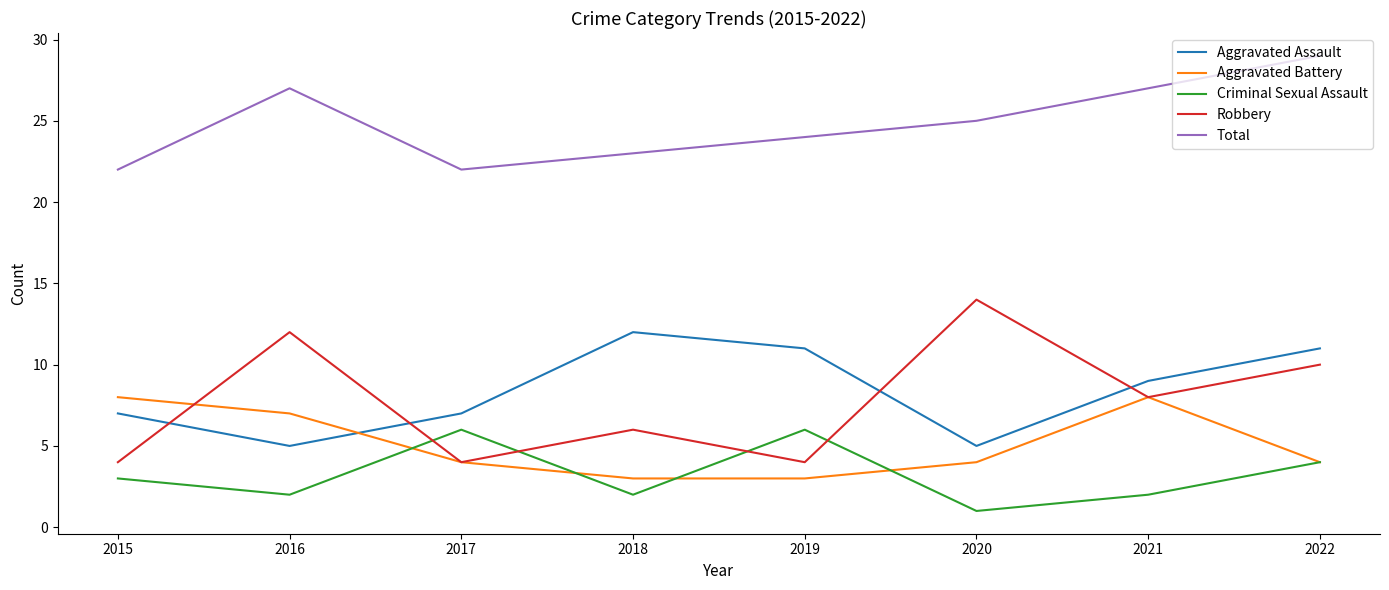

What is the sum of the Robbery values at 2021 and 2020?

22